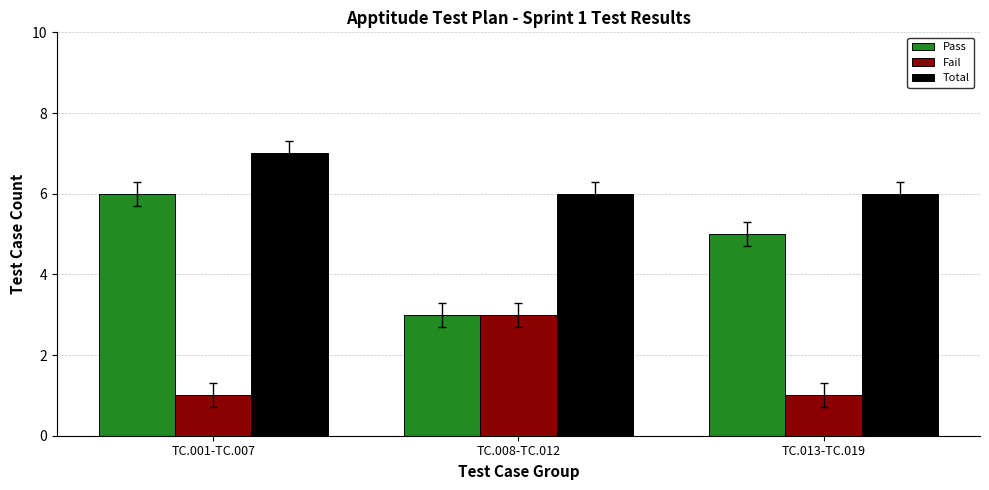

How many groups of bars are there?

3